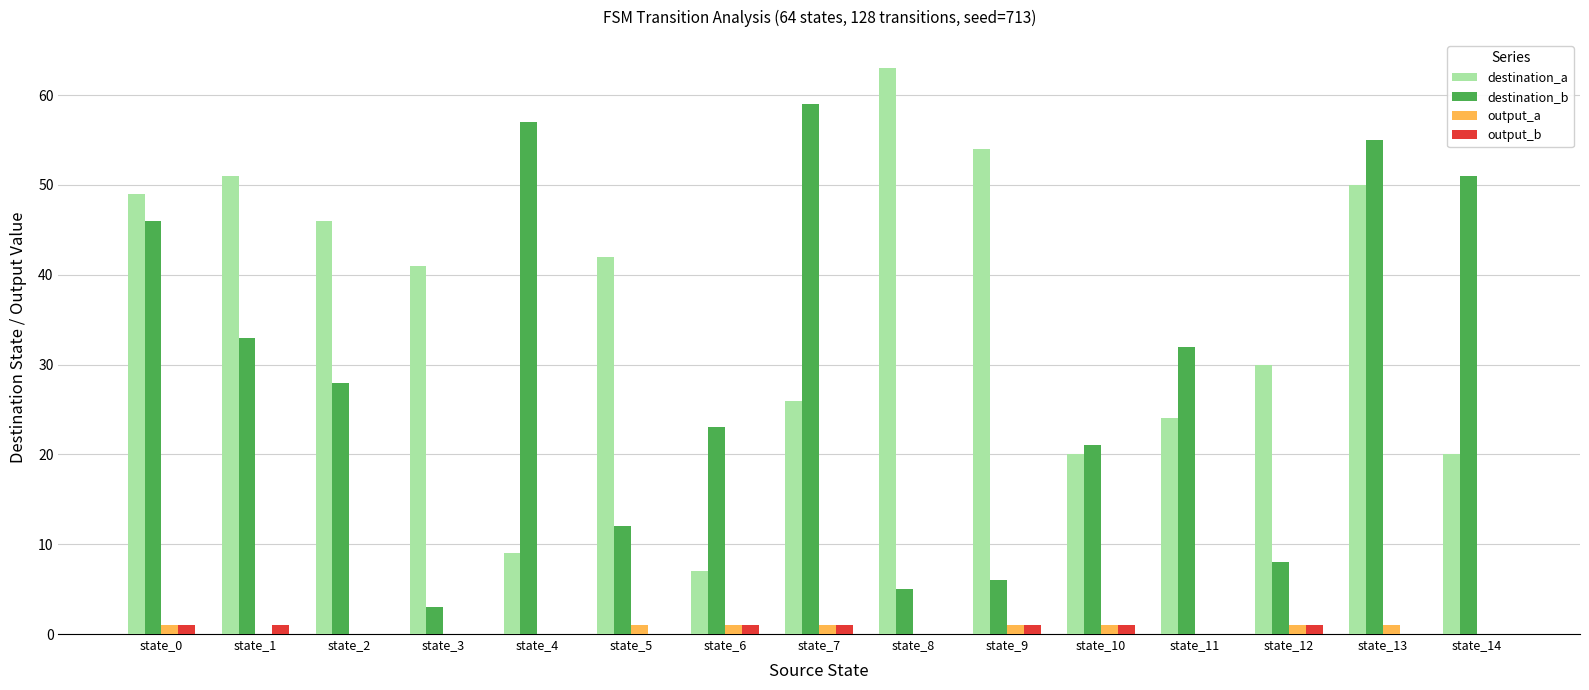

What is the greatest value displayed?

63